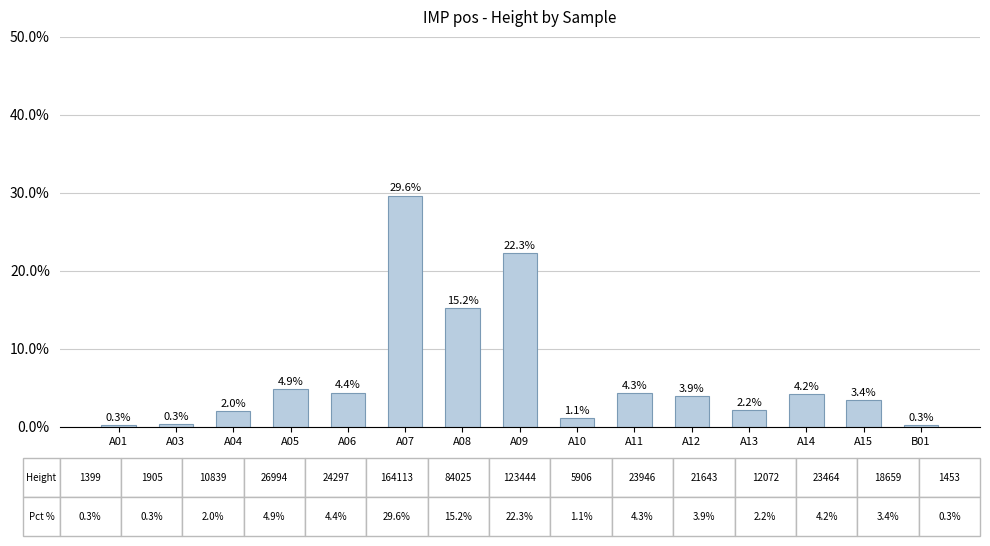

Reading left to right, what are all the values shown in this chart?

0.3	0.3	2.0	4.9	4.4	29.6	15.2	22.3	1.1	4.3	3.9	2.2	4.2	3.4	0.3